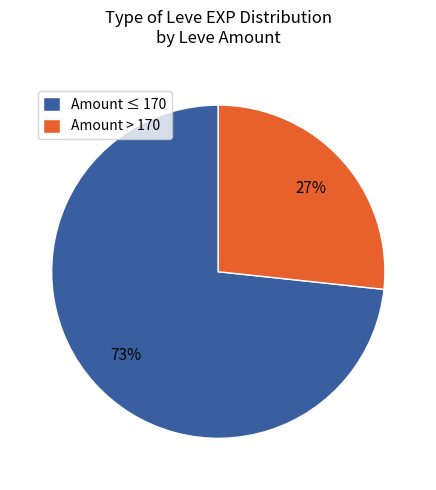

Count the number of slices in the pie.

2